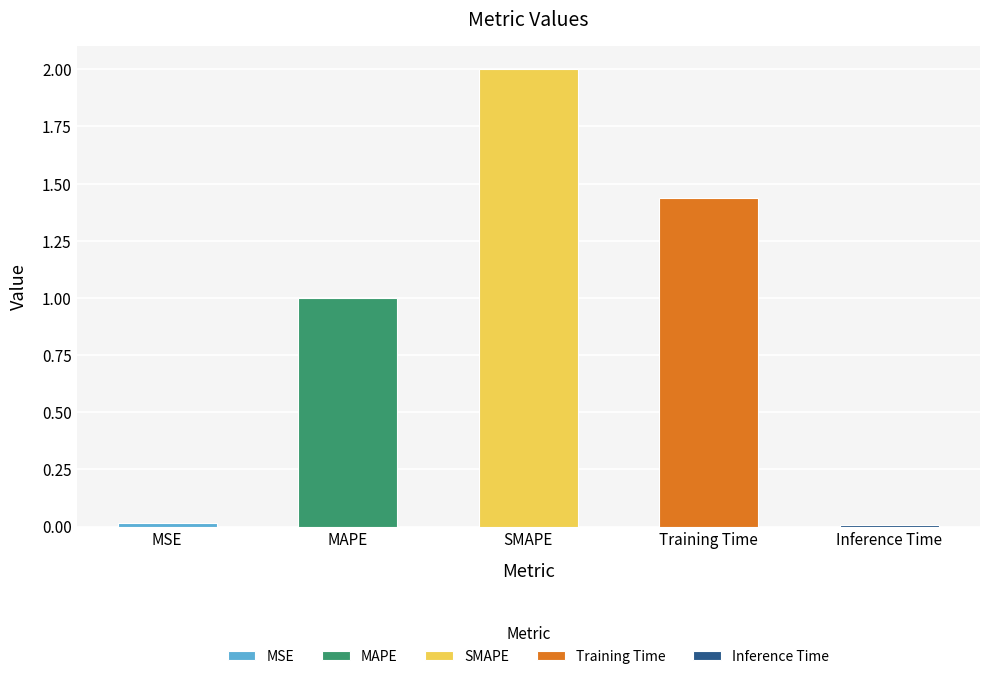

Read the value at MAPE.

1.0